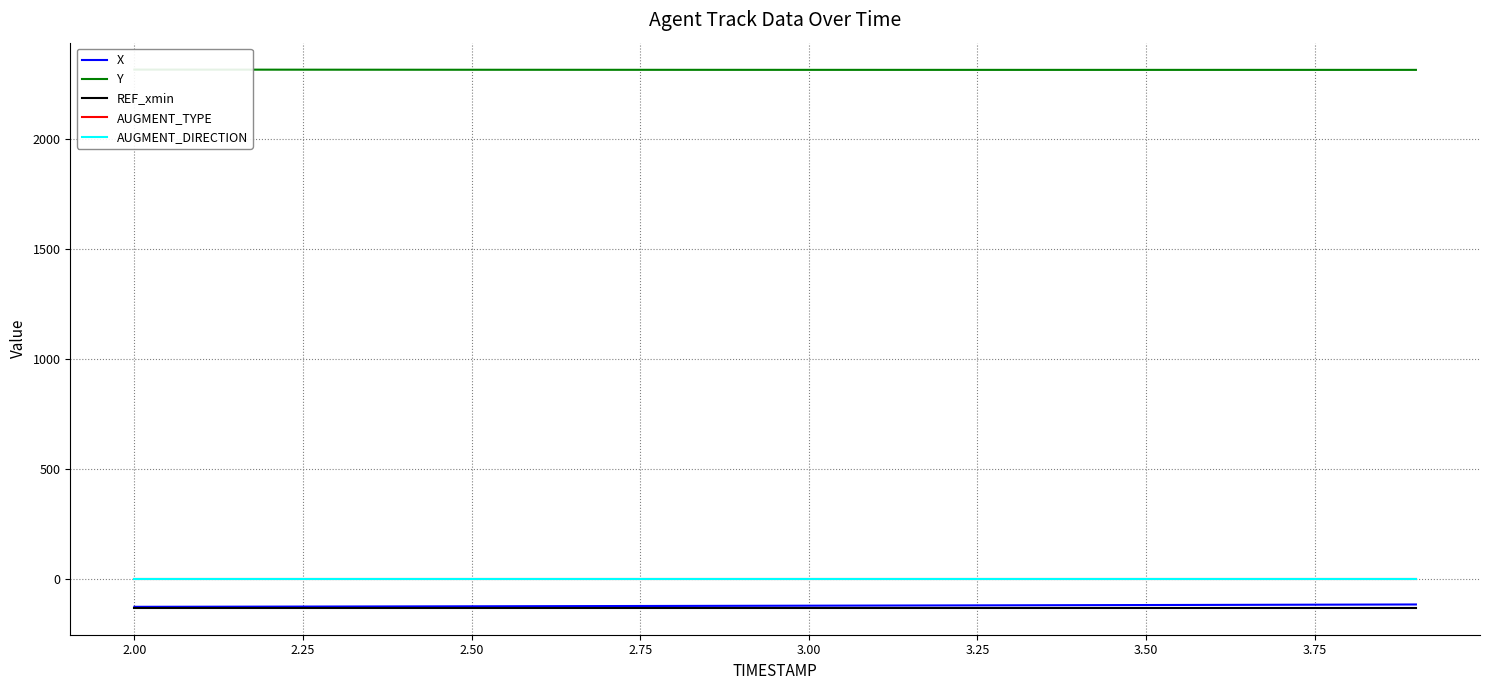

True or false: REF_xmin and AUGMENT_DIRECTION cross at least once.

False